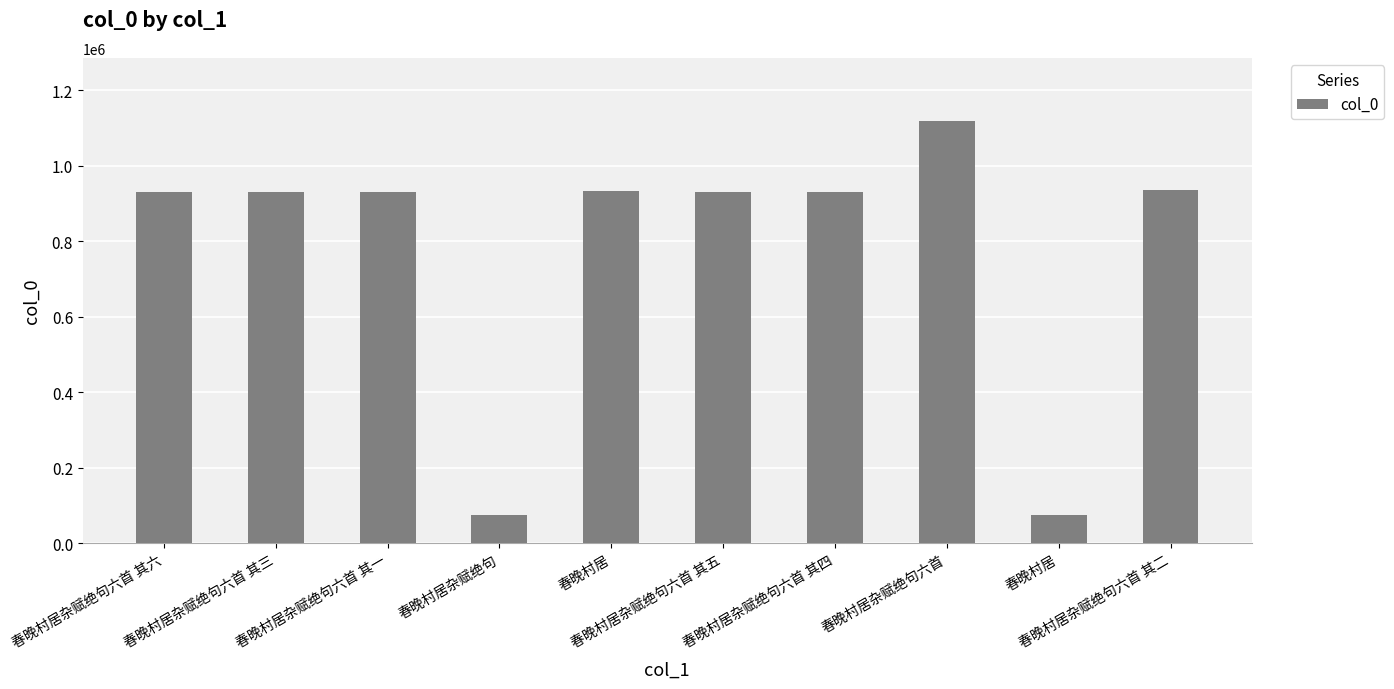

Does the chart contain any negative values?

No